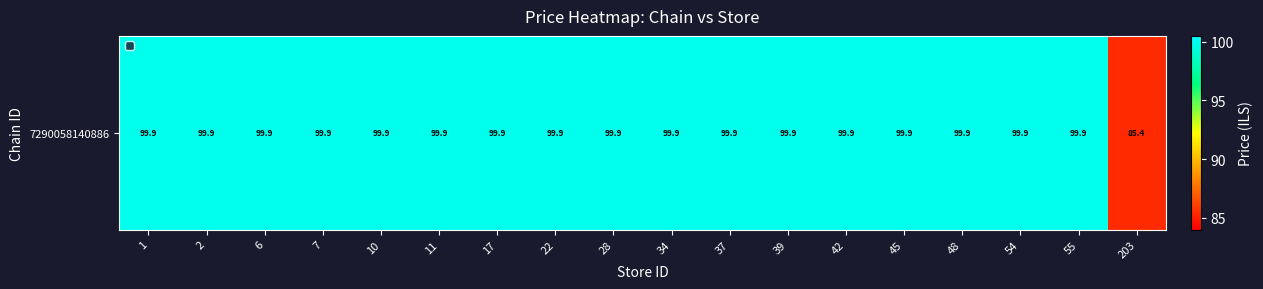

List the labels in order of value, smallest first.

203, 1, 2, 6, 7, 10, 11, 17, 22, 28, 34, 37, 39, 42, 45, 48, 54, 55